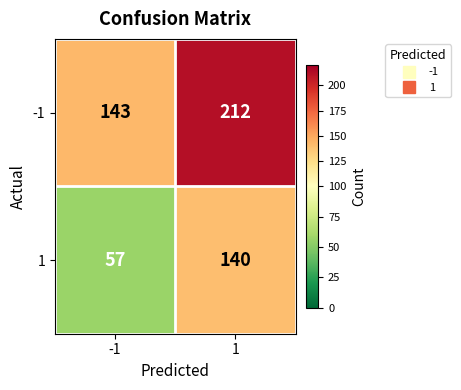

Rank the series by their maximum value, from lowest to highest.

1, -1